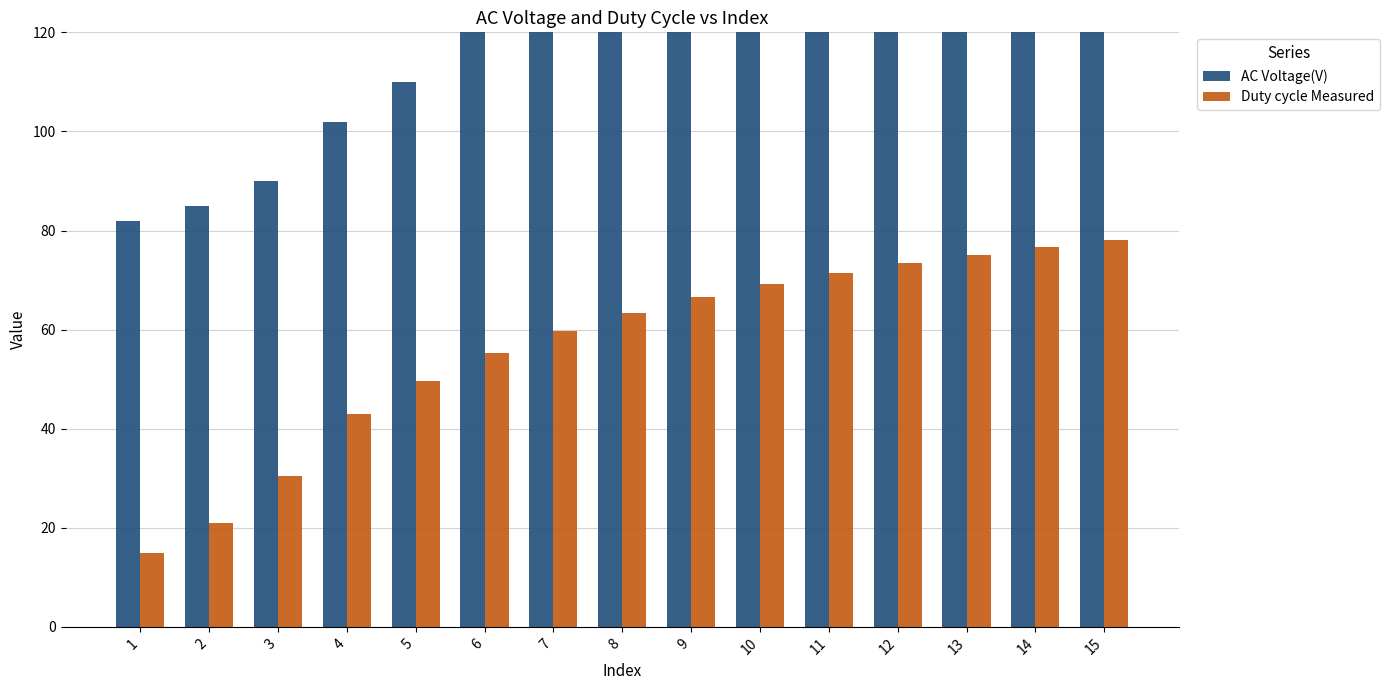

What is the sum of the Duty cycle Measured values at 6 and 11?

126.7